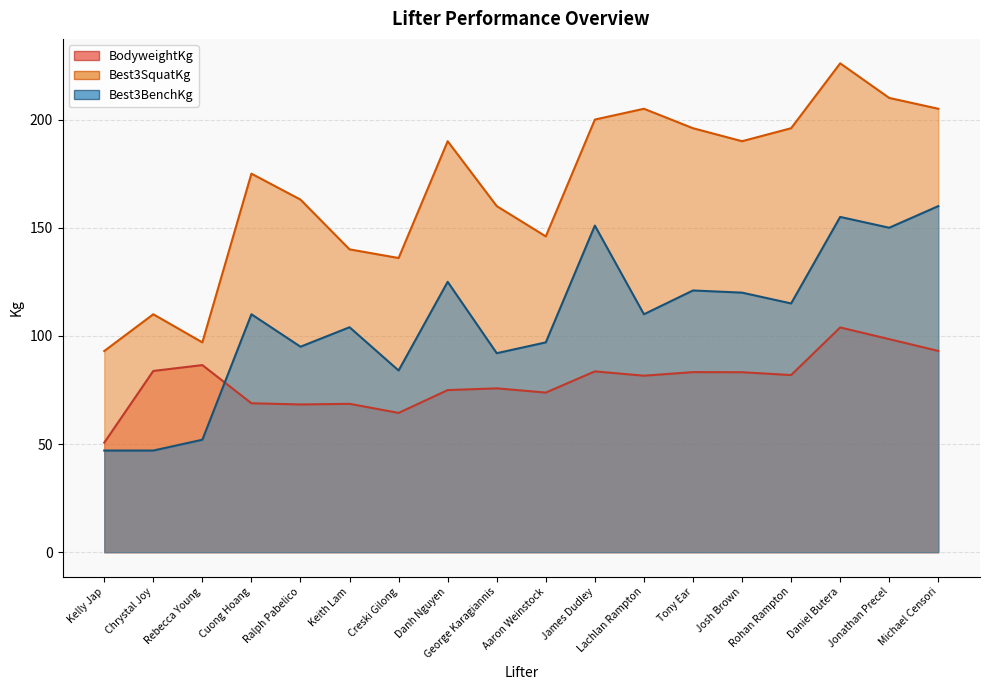

Where is Best3BenchKg nearest to the value 103?

Keith Lam